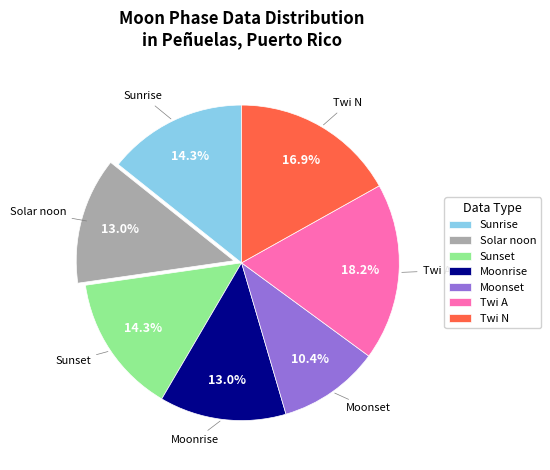

Does Moonset represent more than half of the total?

No